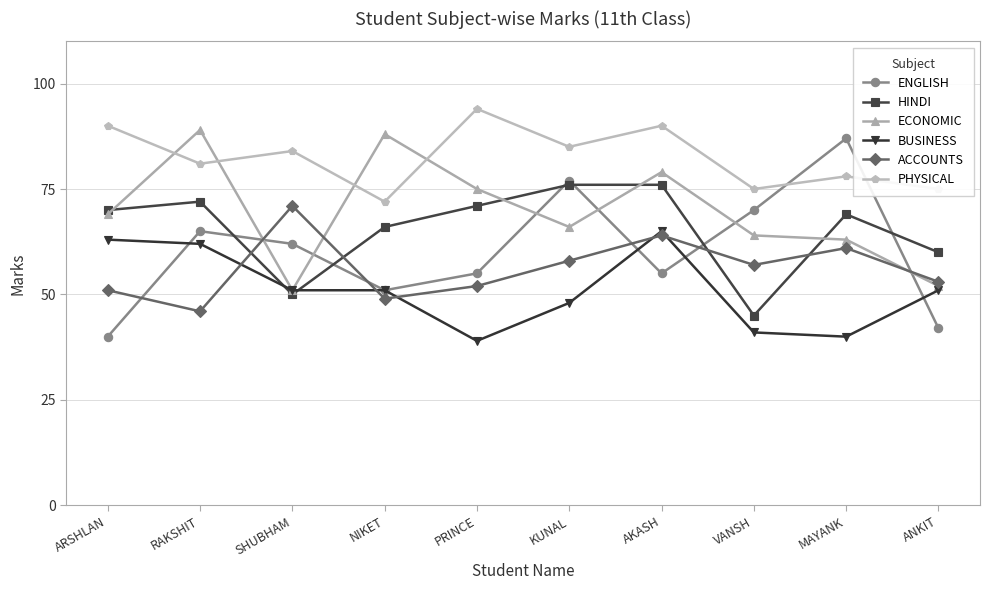

True or false: BUSINESS has a value of 51 at NIKET.

True